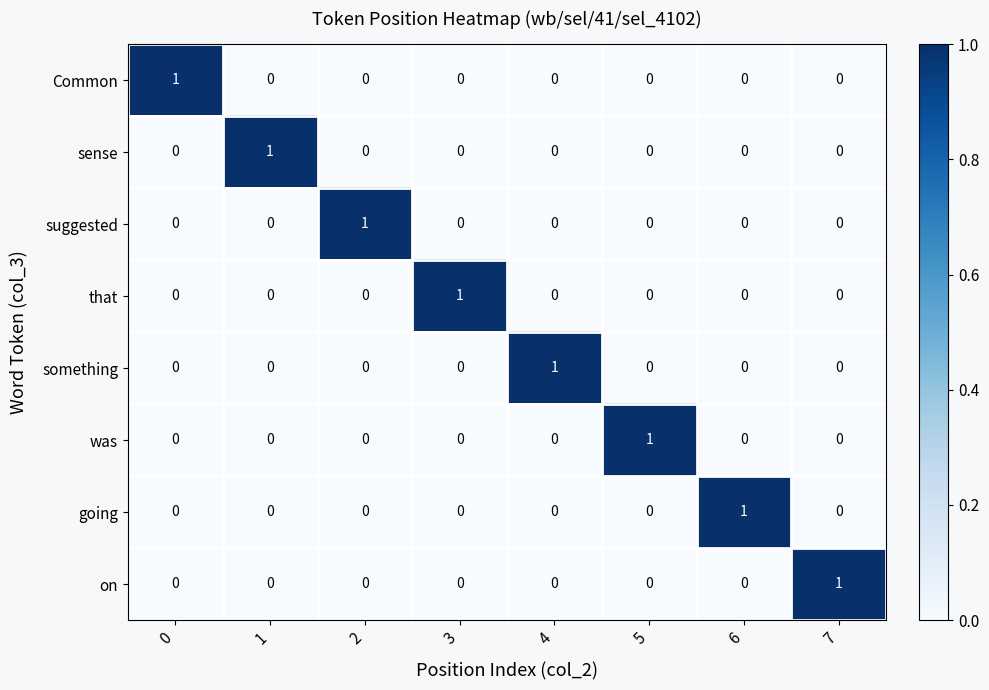

At how many categories does at least one series exceed 0?

8